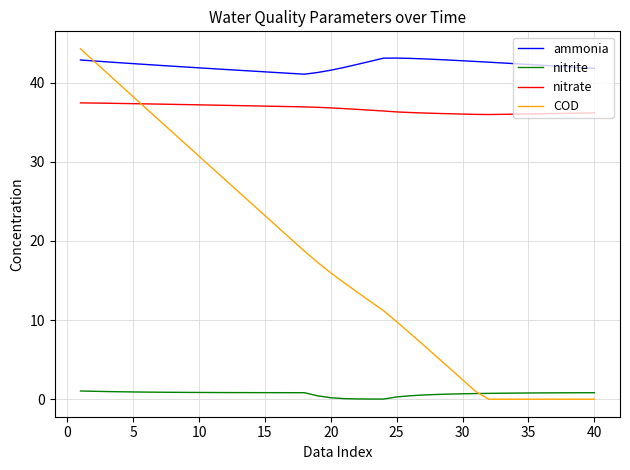

What is the maximum value for nitrite?

1.0